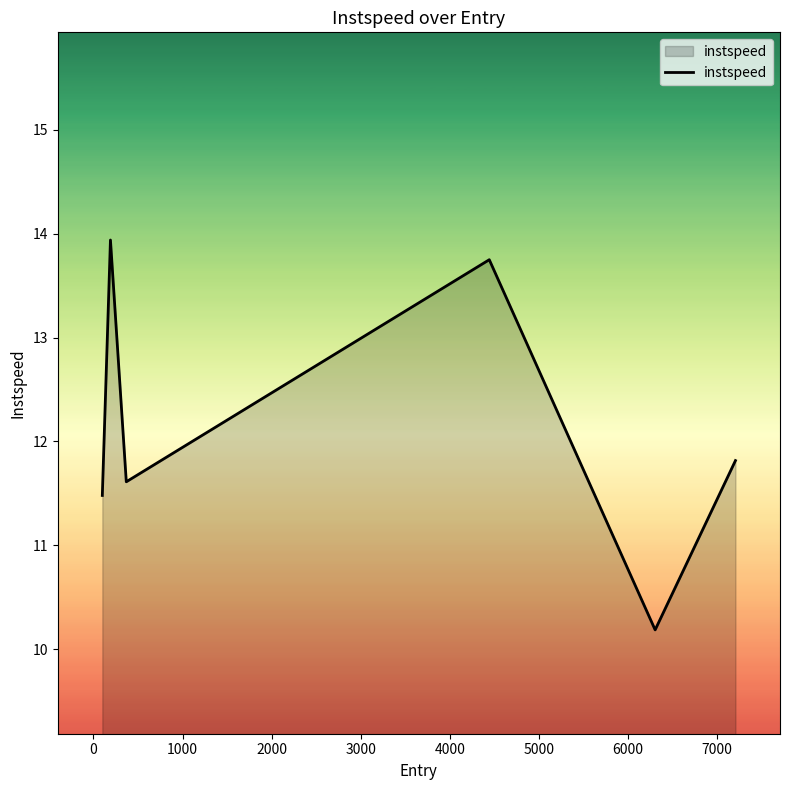

What is the difference between the second highest and minimum values?

3.6